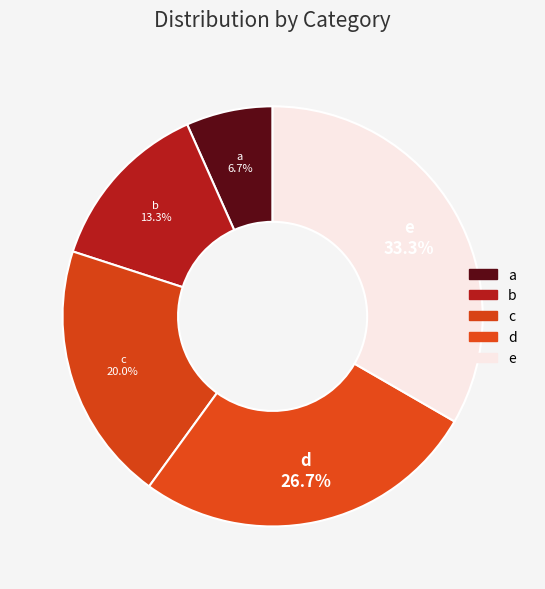

How many segments does this pie chart have?

5